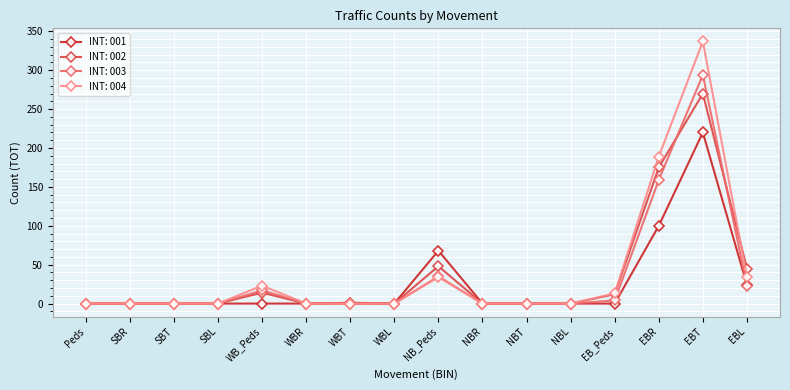

Which series has the largest total across all categories?

INT: 004